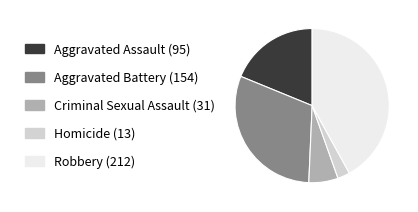

How many slices are in this pie chart?

5